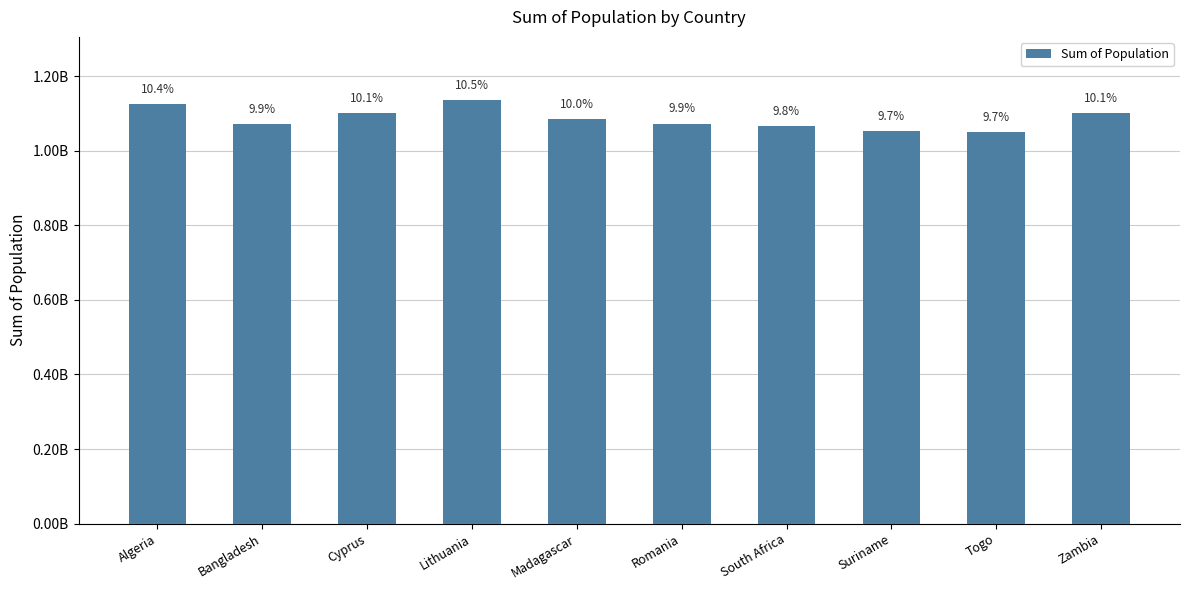

Are the bars horizontal?

No